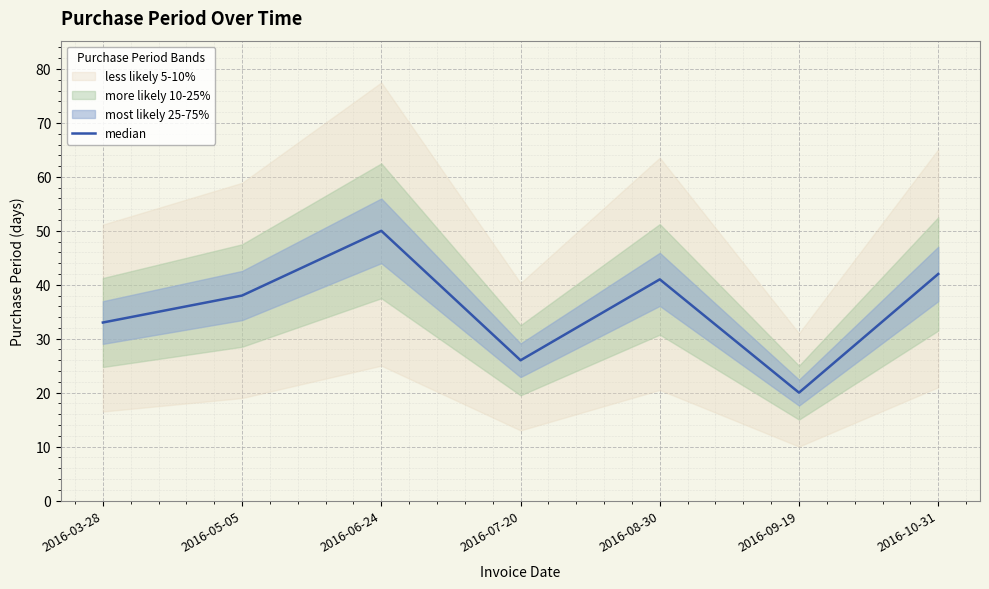

What is the sum of the values at 2016-07-20 and 2016-08-30?

67